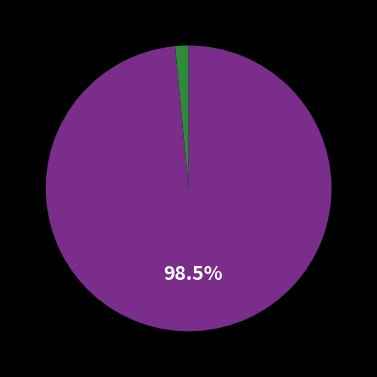

Is there any slice that represents more than half of the pie?

Yes